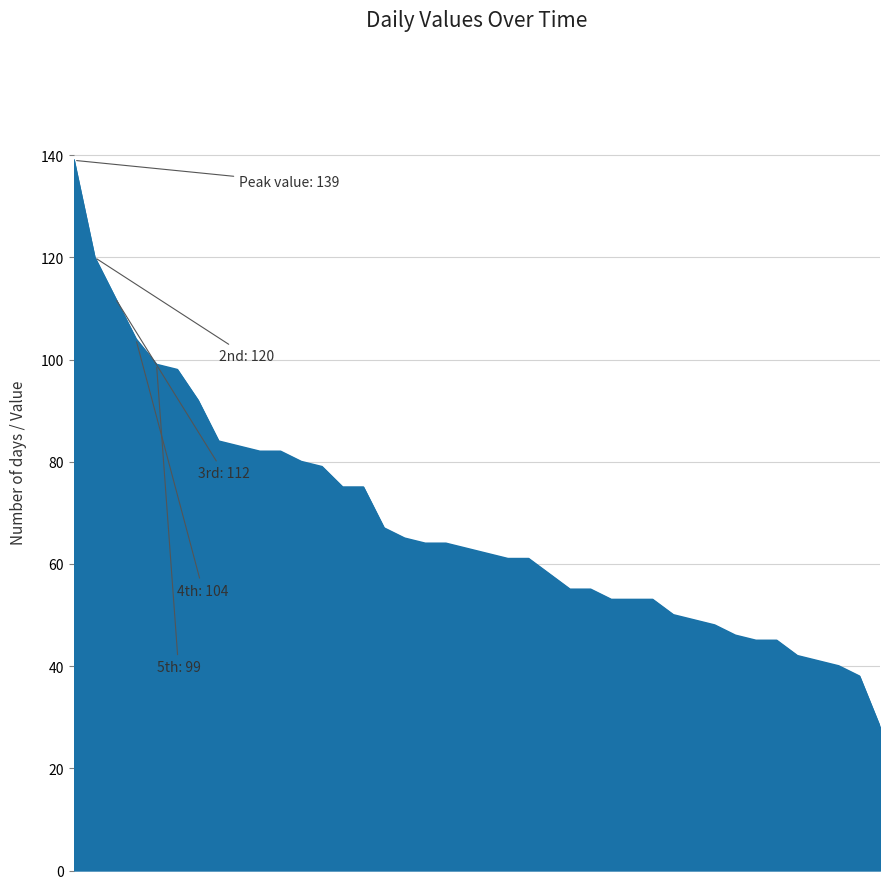

What is the difference between the maximum and minimum values?

111